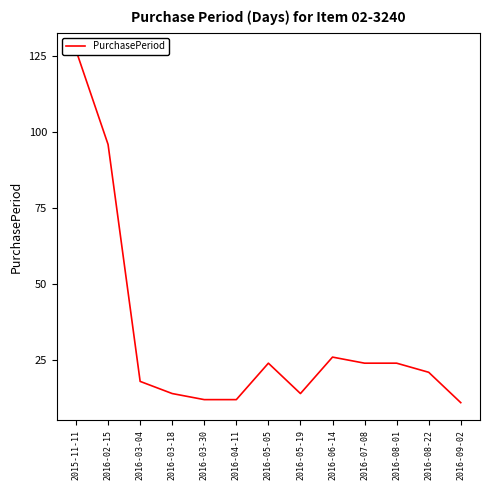

What position from the left is 2016-05-19?

8